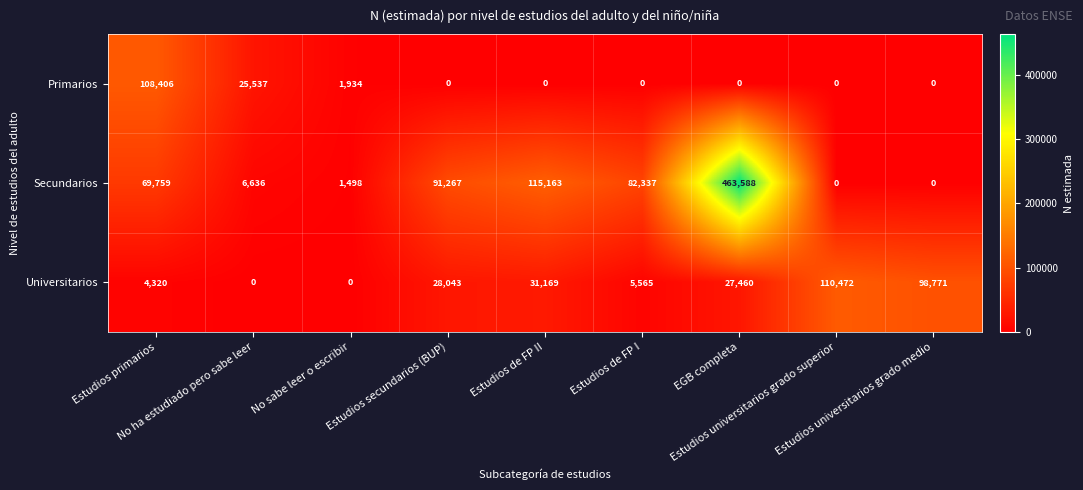

Rank the series by their maximum value, from highest to lowest.

Secundarios, Universitarios, Primarios